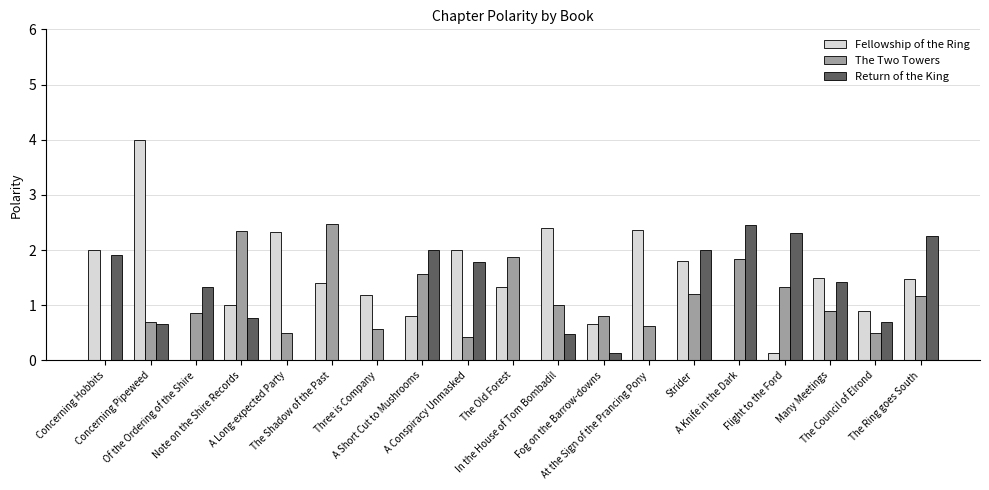

Does the chart contain stacked bars?

No